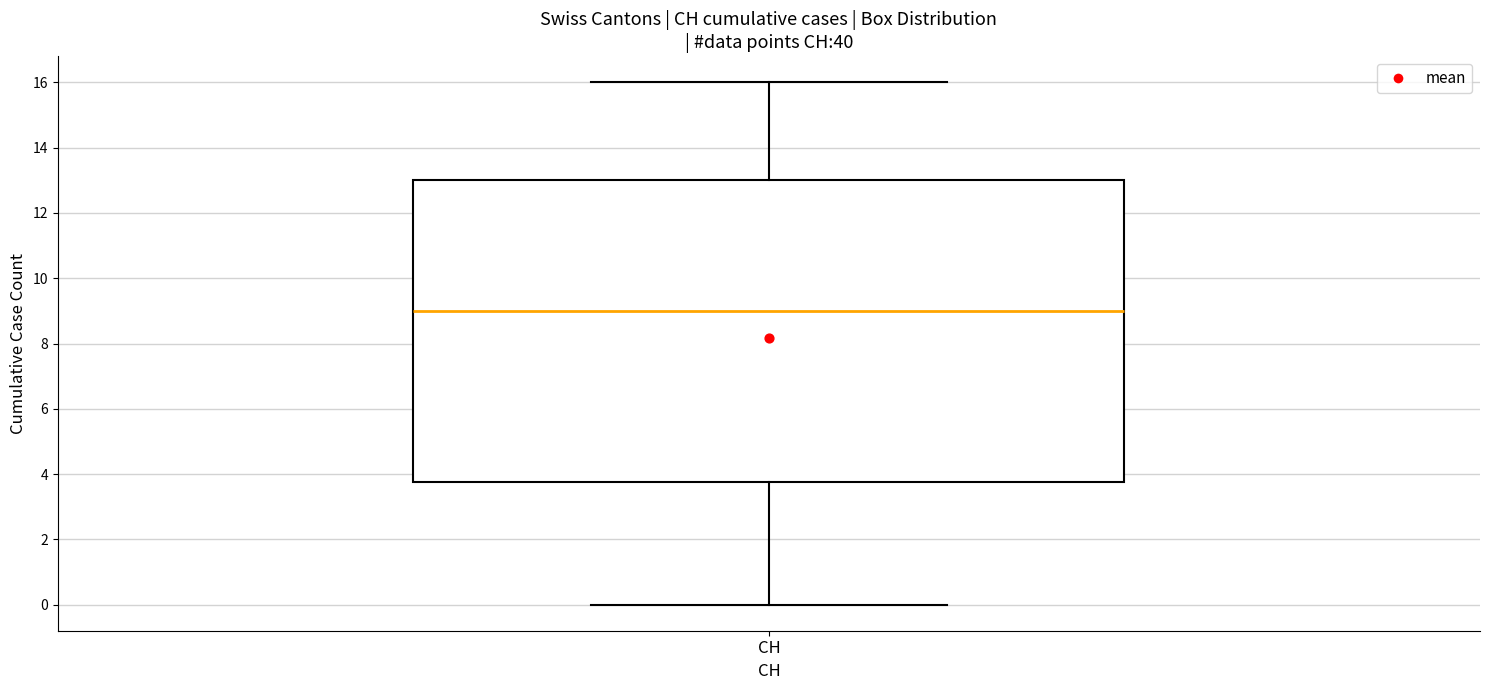

Where does the median line of the box for CH sit on the y-axis? The values are not printed on the chart, so give them approximately, as read against the axis.

9.0